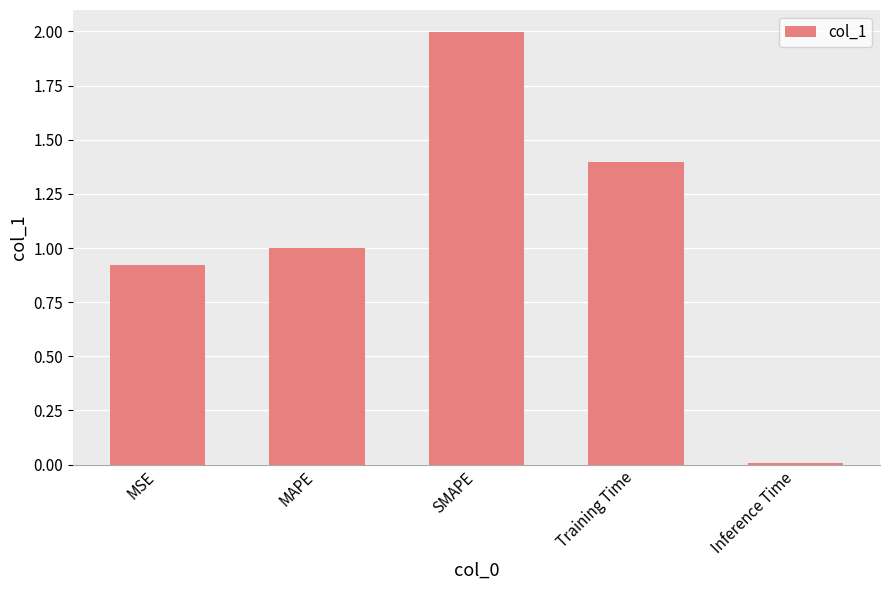

What is the label of the 2nd bar from the left?

MAPE